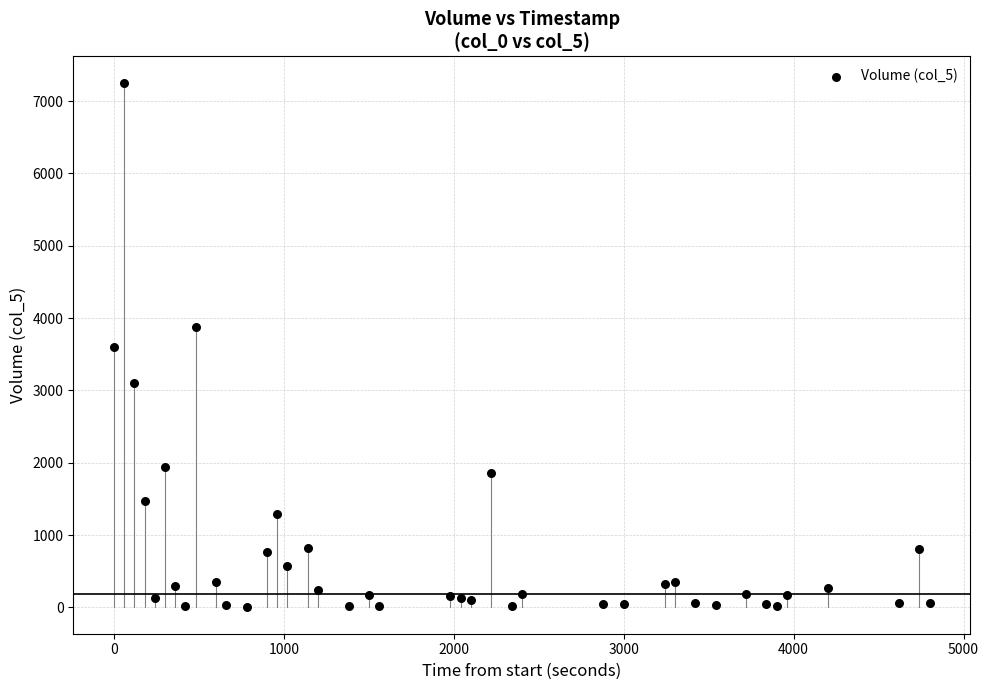

What is the range of X values (max minus min)?

4800.0